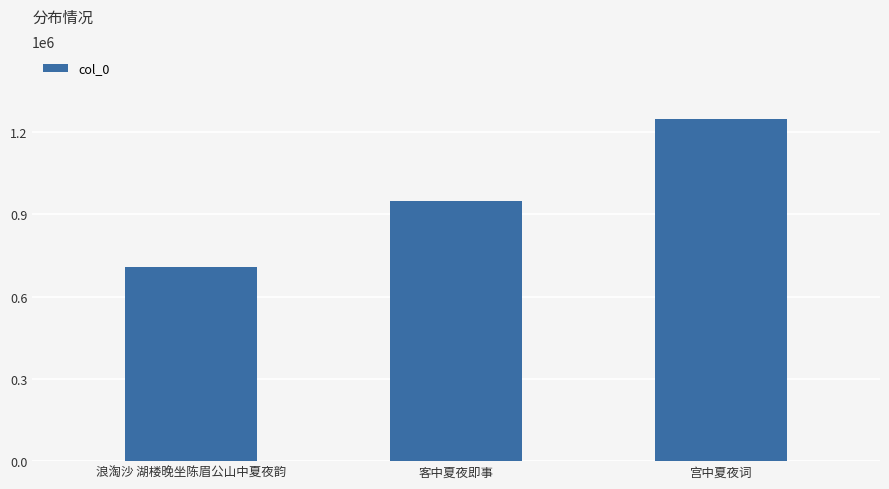

Rank the categories by value from lowest to highest.

浪淘沙 湖楼晚坐陈眉公山中夏夜韵, 客中夏夜即事, 宫中夏夜词